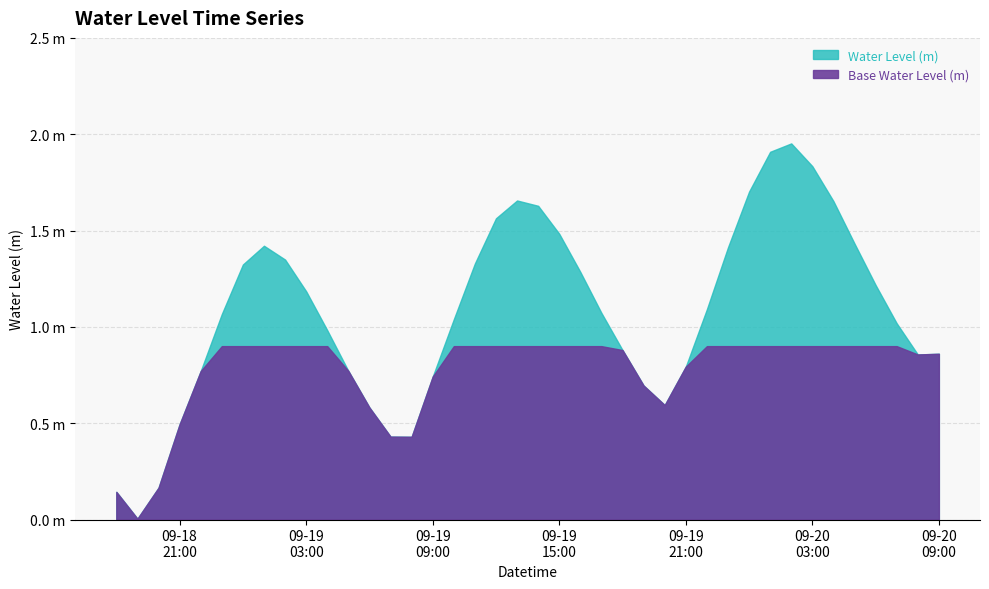

Which label corresponds to the smallest value in the chart?

2023-09-18 19:00